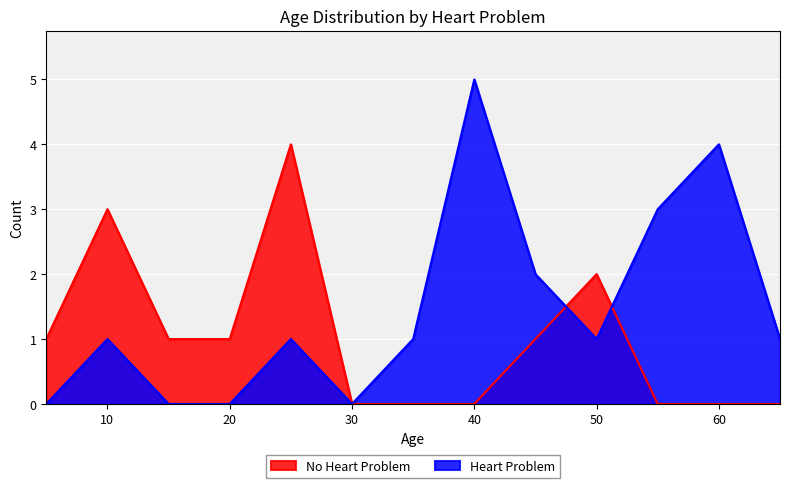

Which series has the widest spread of values?

Heart Problem